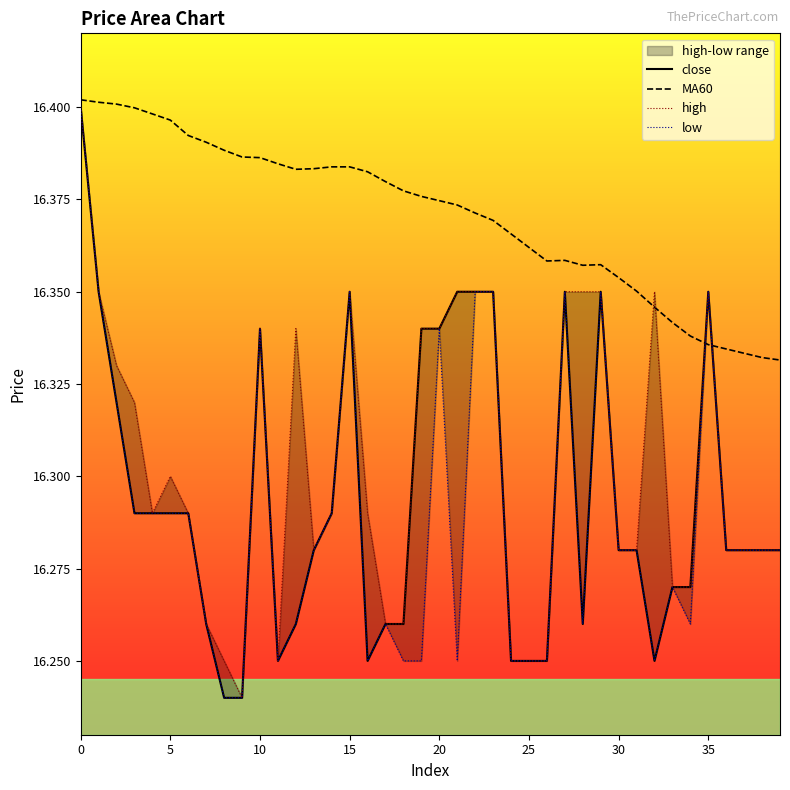

How many interior local peaks does the MA60 series have?

2